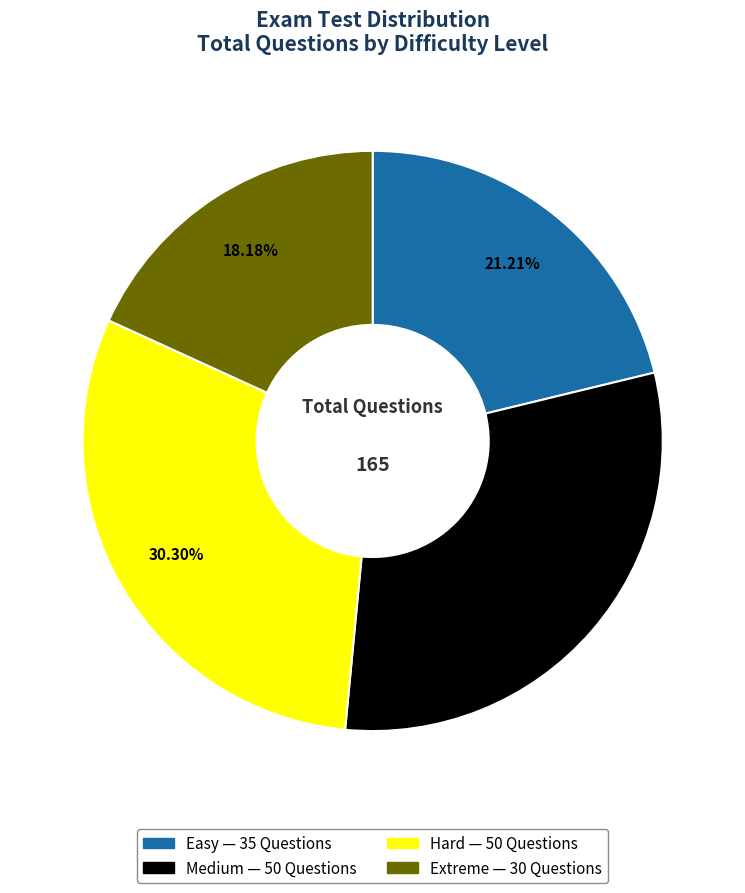

Is there any slice that represents more than half of the pie?

No